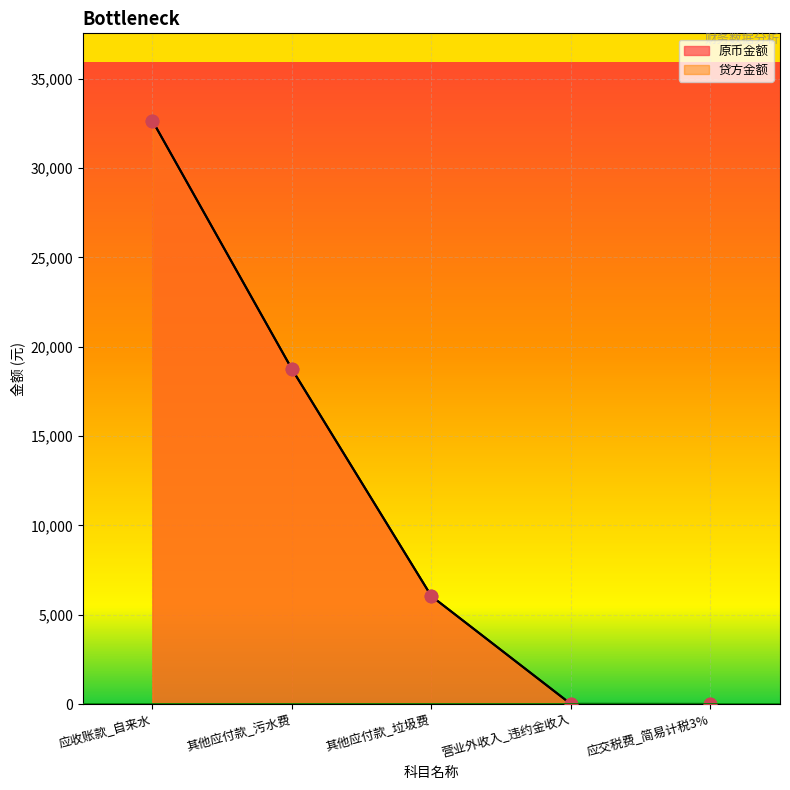

Which series reaches the minimum Y coordinate?

原币金额